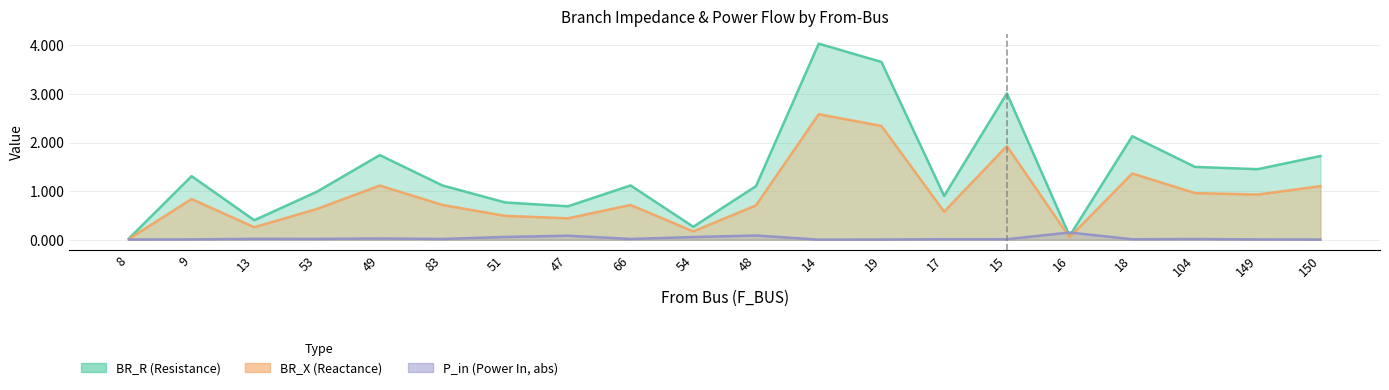

What is the spread (max minus min) of values at 17?

0.9